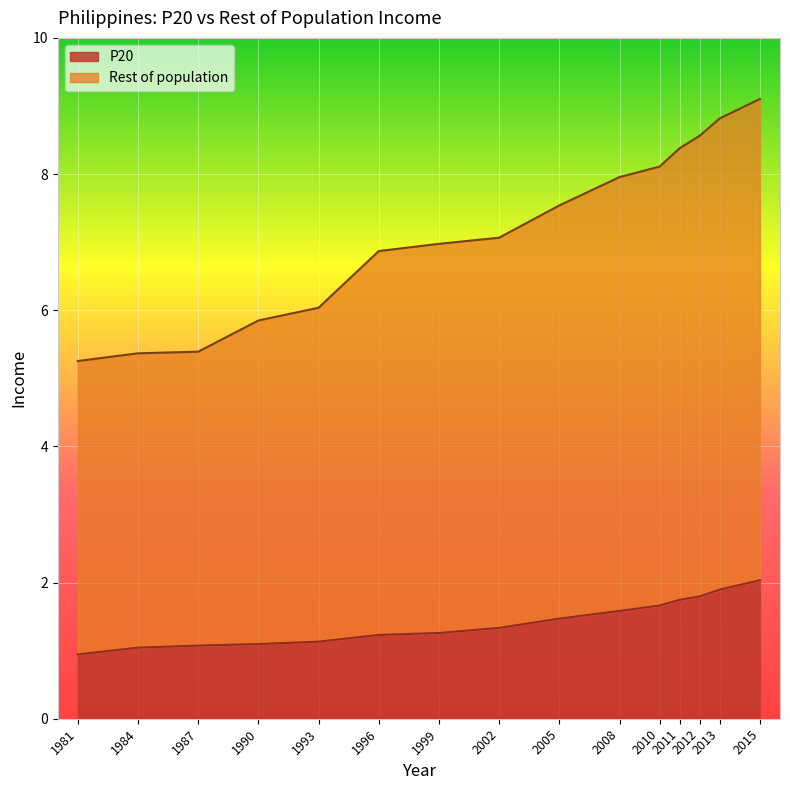

Which series has the largest total across all categories?

Rest of population